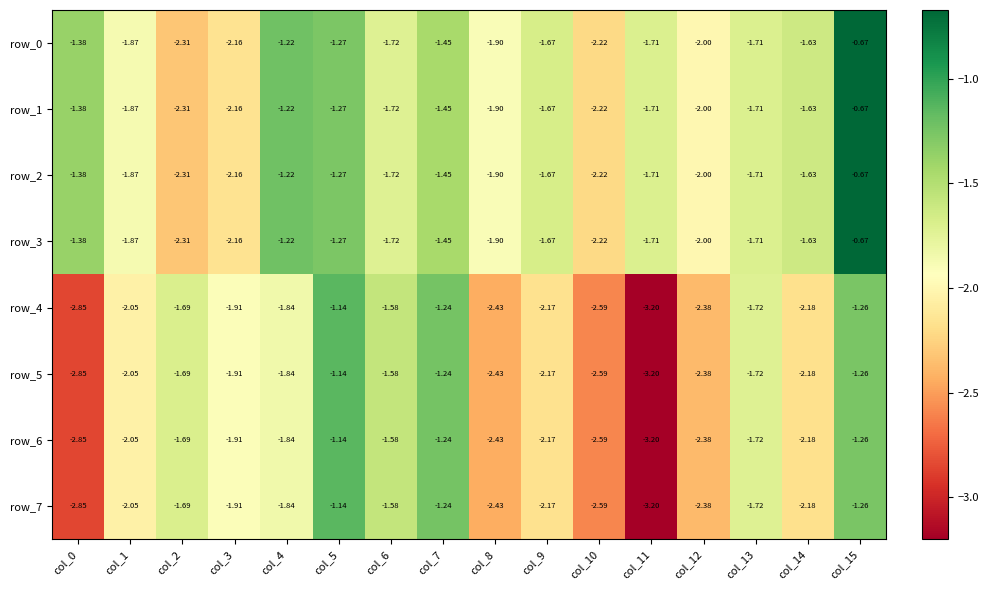

At which category is the sum across all series the highest?

col_15